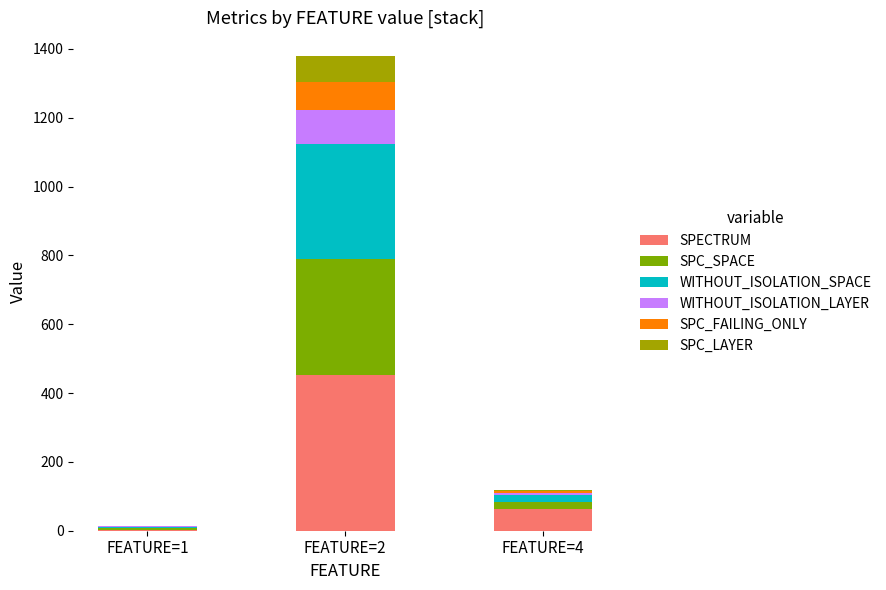

At which label does SPECTRUM reach its peak?

FEATURE=2